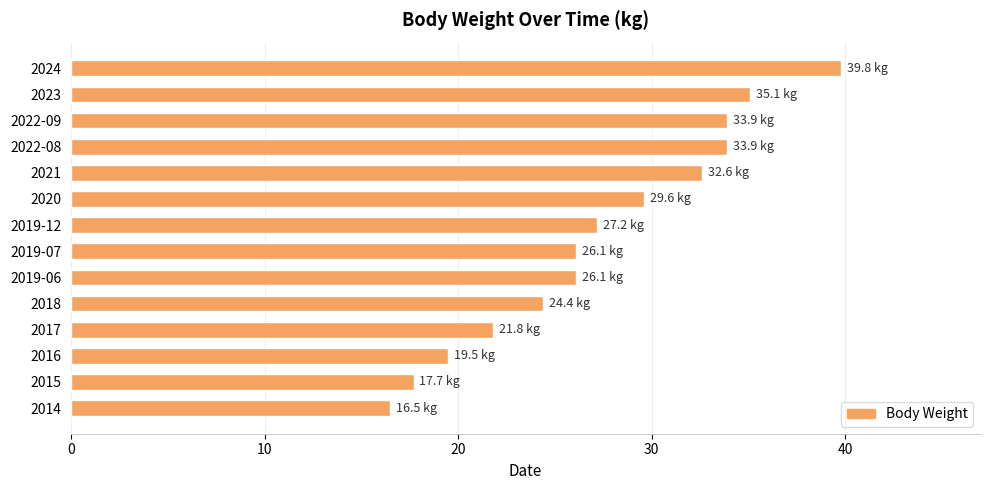

Which label corresponds to the smallest value in the chart?

2014